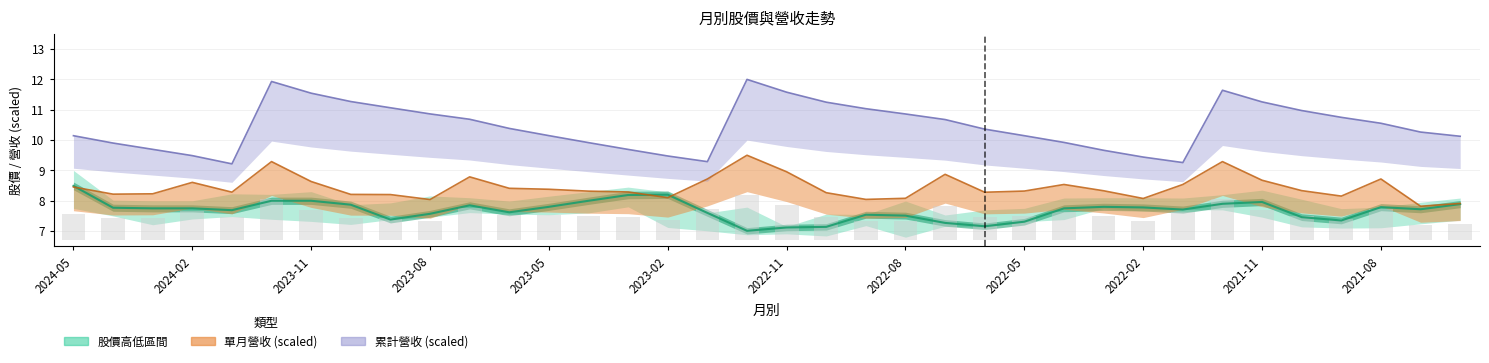

The value at 2024-02 is 7.8. True or false?

True